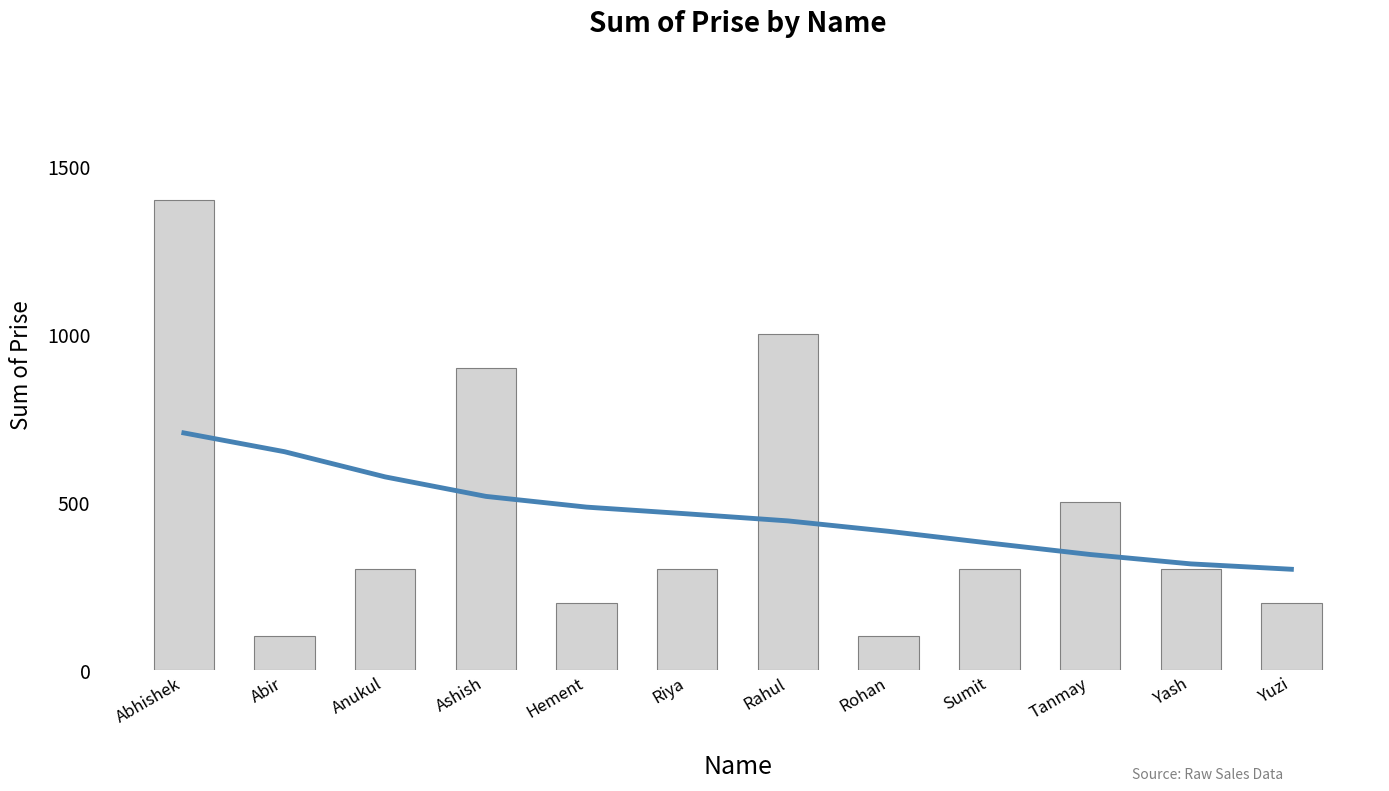

Reading right to left, transcribe all the data shown in this chart.

Trend: Yuzi=300	Yash=316	Tanmay=344	Sumit=378	Rohan=413	Rahul=444	Riya=465	Hement=485	Ashish=517	Anukul=575	Abir=650	Abhishek=706
Sum of Prise: Yuzi=200	Yash=300	Tanmay=500	Sumit=300	Rohan=100	Rahul=1000	Riya=300	Hement=200	Ashish=900	Anukul=300	Abir=100	Abhishek=1400